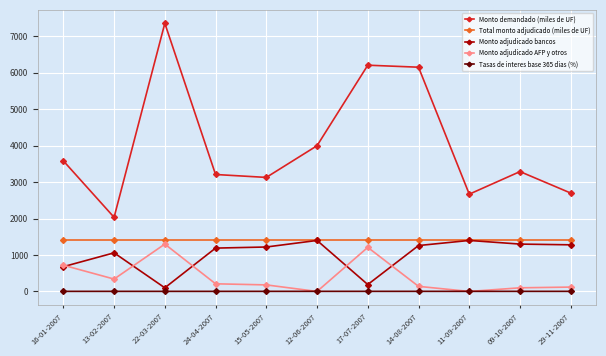

What is the highest value of the Monto demandado (miles de UF) series?

7360.0